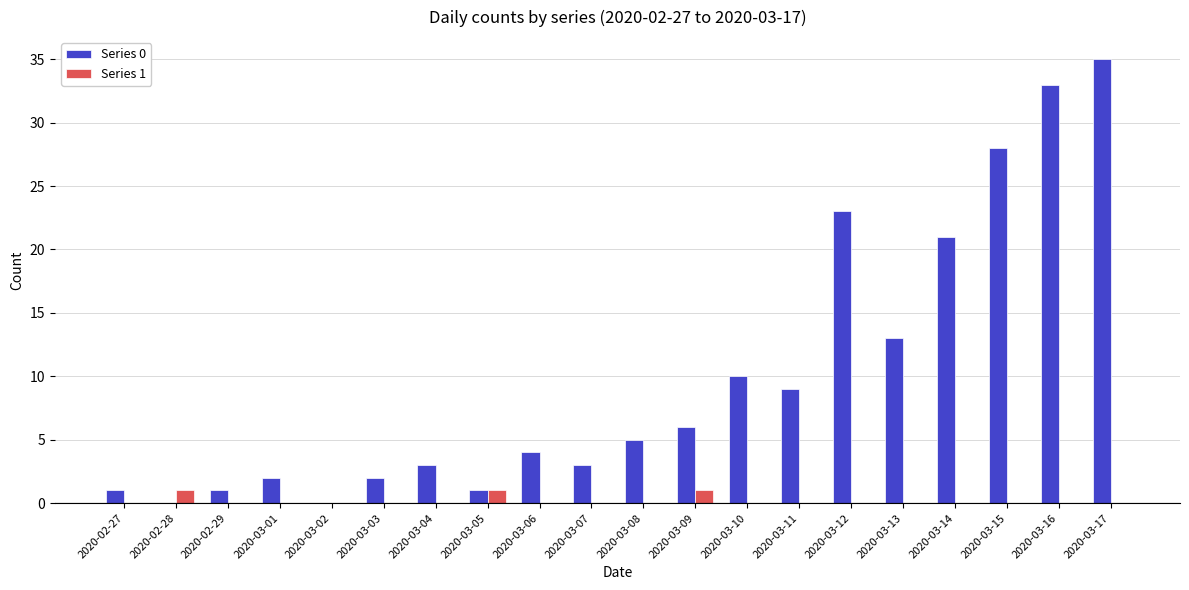

Between 2020-02-28 and 2020-03-13, which series saw the biggest shift?

Series 0